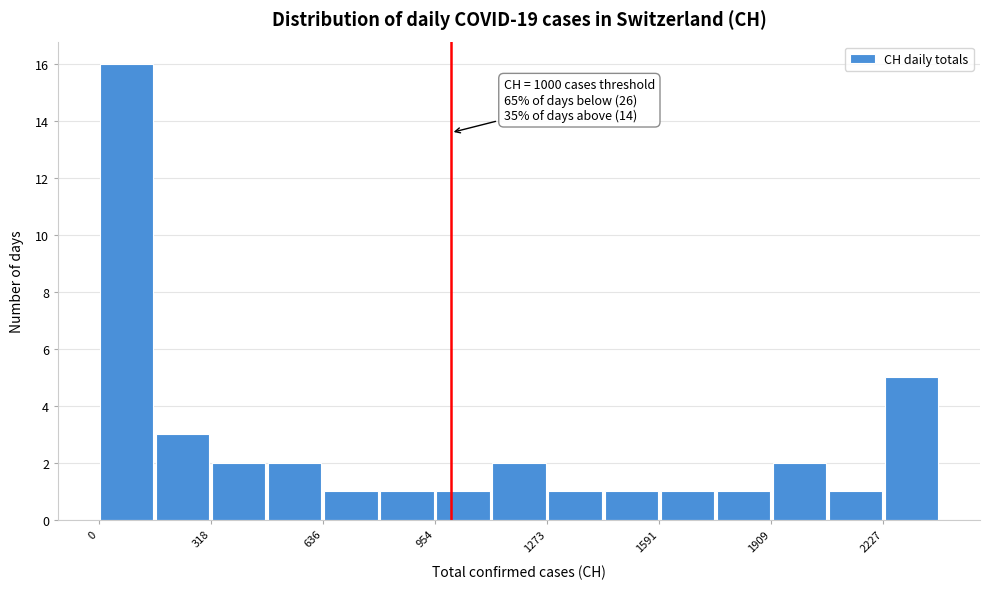

Around what value on the x-axis is the tallest bar? Give the approximate position of its centre, as read against the axis.

100